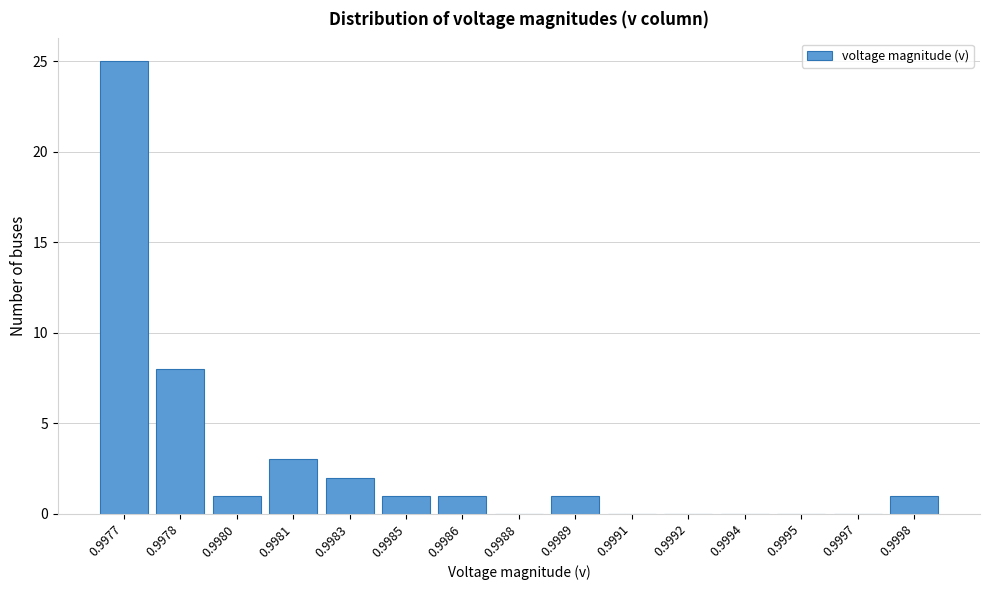

Reading left to right, transcribe all the data shown in this chart.

0.9977=25	0.9978=8	0.9980=1	0.9981=3	0.9983=2	0.9985=1	0.9986=1	0.9988=0	0.9989=1	0.9991=0	0.9992=0	0.9994=0	0.9995=0	0.9997=0	0.9998=1